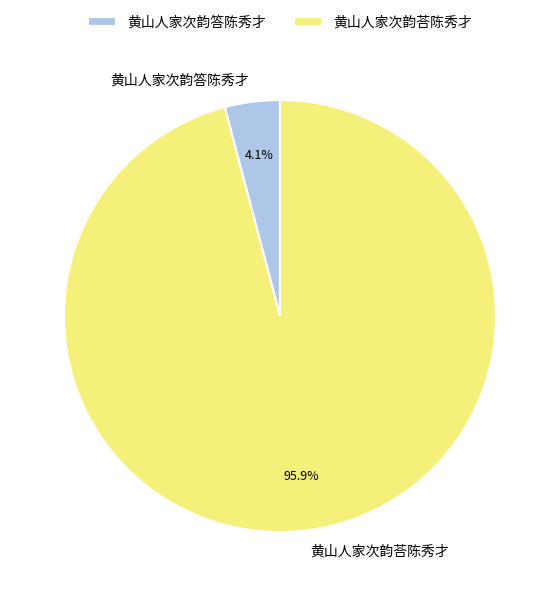

Count the number of slices in the pie.

2